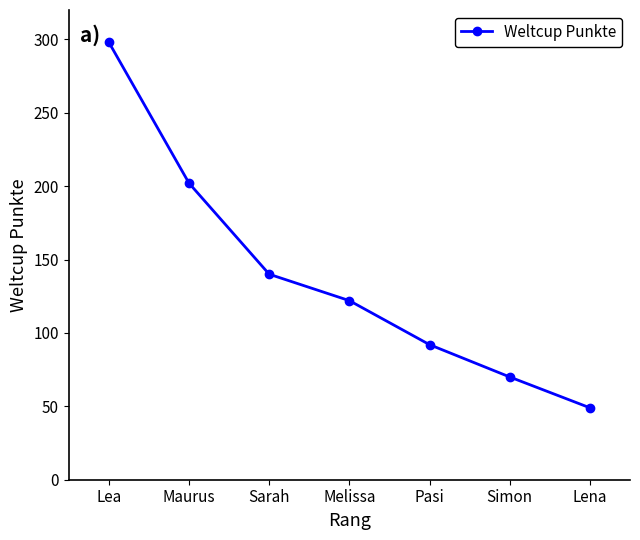

True or false: the data shows 176 at Melissa.

False